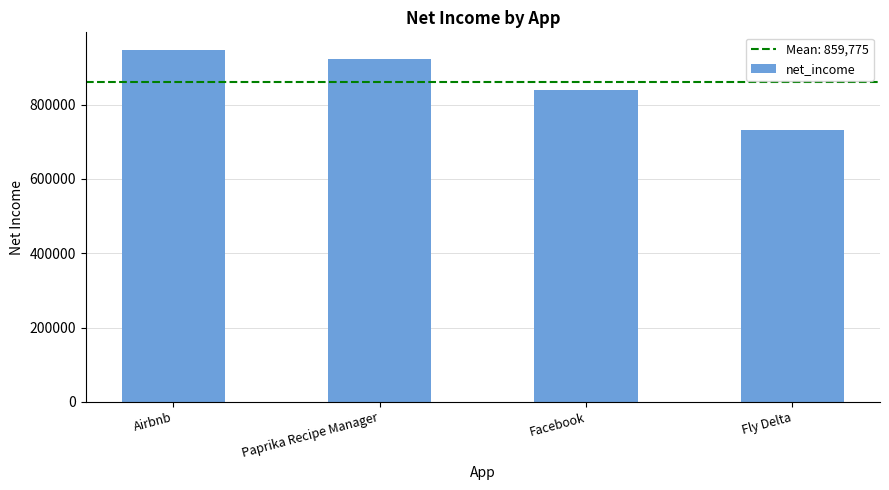

What is the average value?

859775